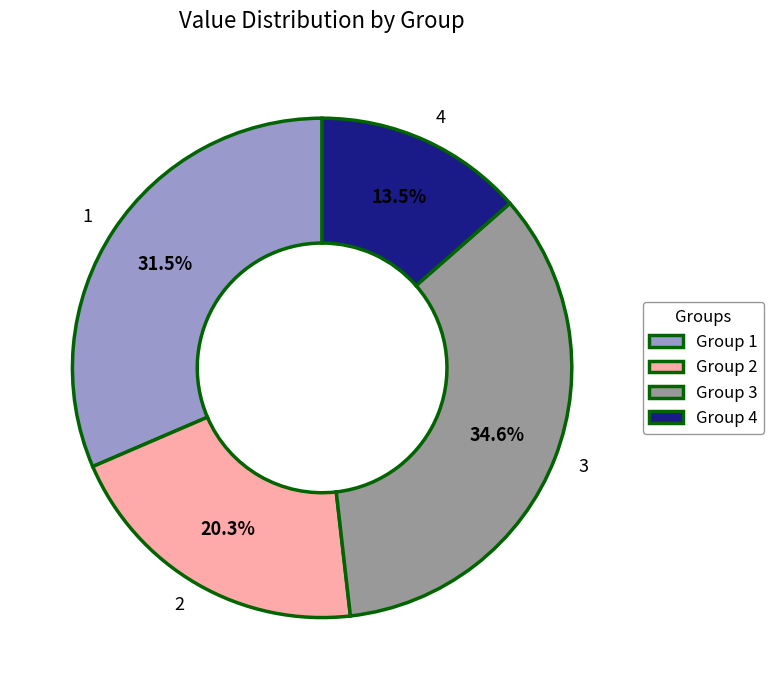

Is there any slice that represents more than half of the pie?

No